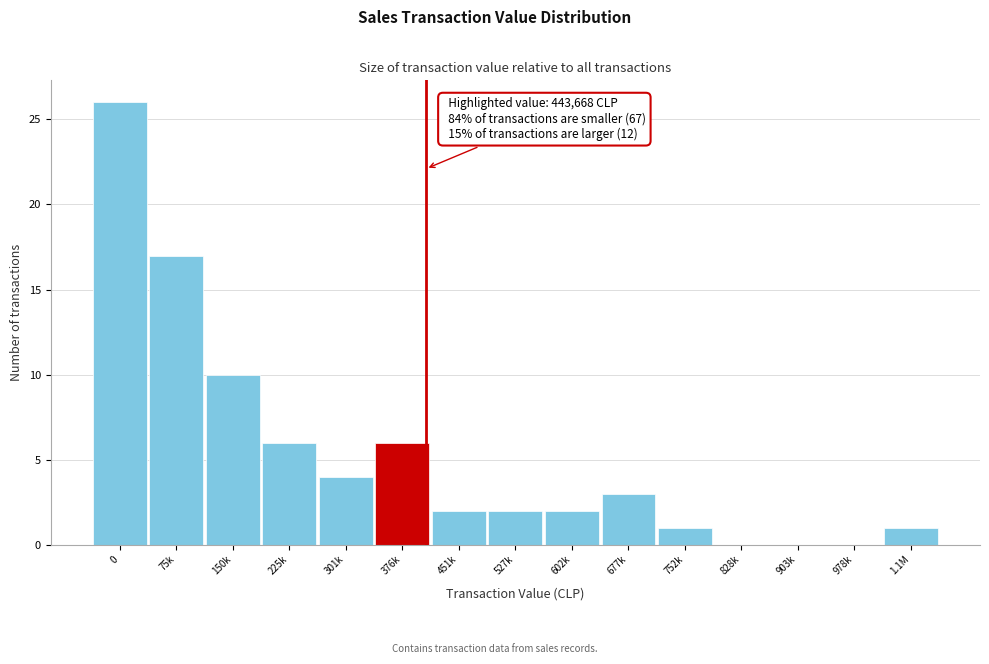

Reading left to right, list all the values displayed in this chart.

0=26	75k=17	150k=10	225k=6	301k=4	376k=6	451k=2	527k=2	602k=2	677k=3	752k=1	828k=0	903k=0	978k=0	1.1M=1